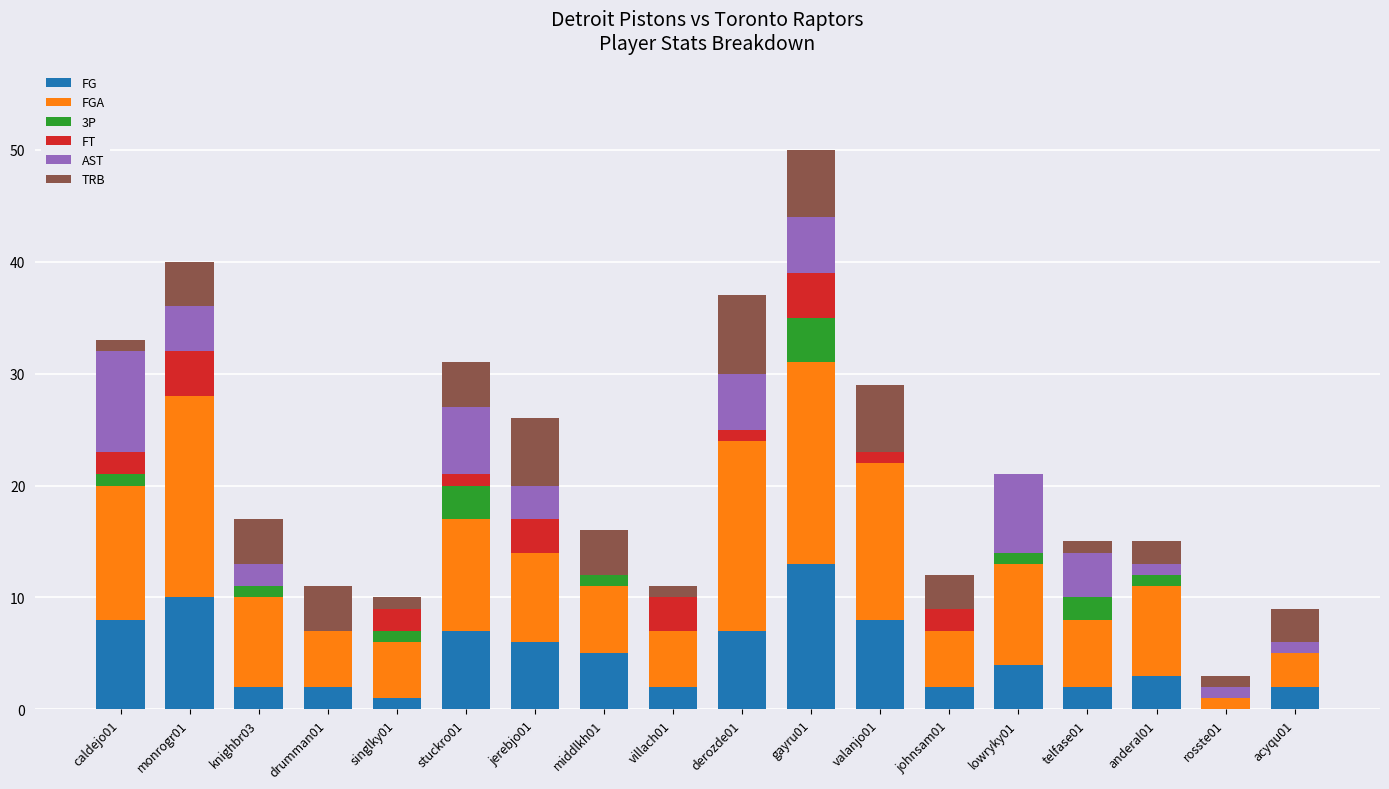

What are all the series names shown in the legend?

FG, FGA, 3P, FT, AST, TRB